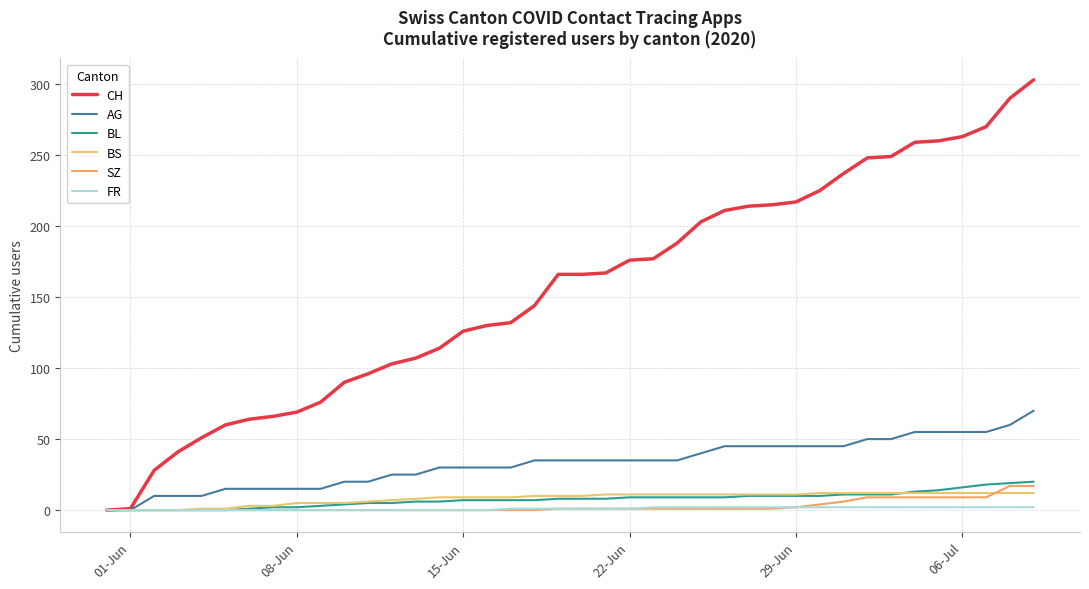

What are all the series names shown in the legend?

CH, AG, BL, BS, SZ, FR